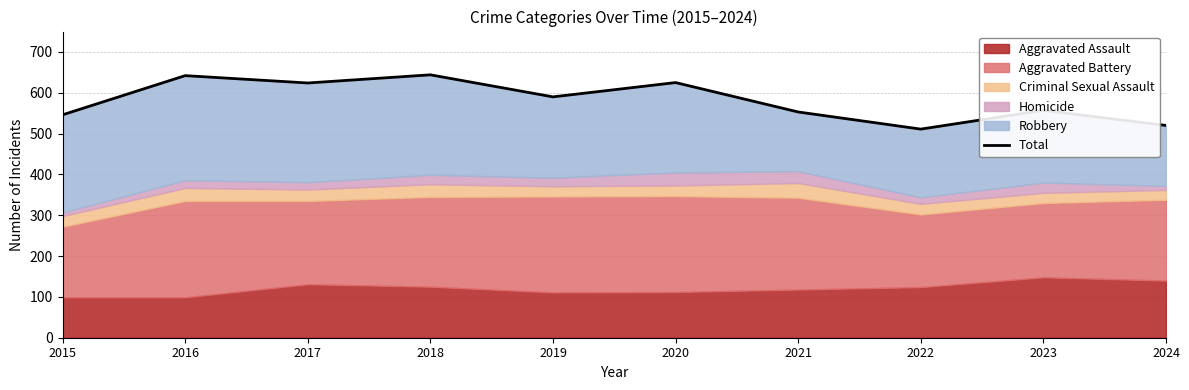

What is the smallest value displayed?

511